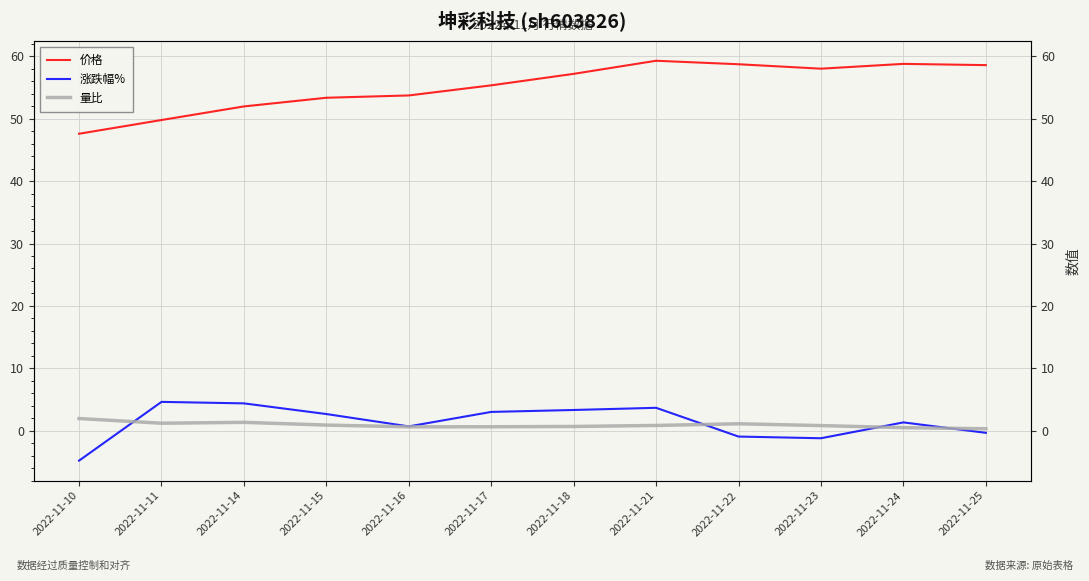

What value does the 价格 series have at 2022-11-14?

52.0